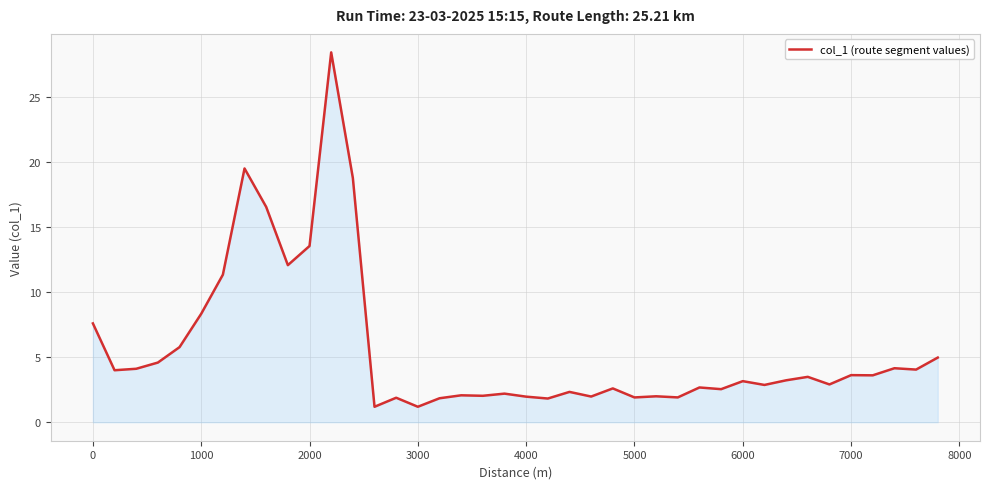

What is the difference between the maximum and minimum values?

27.3